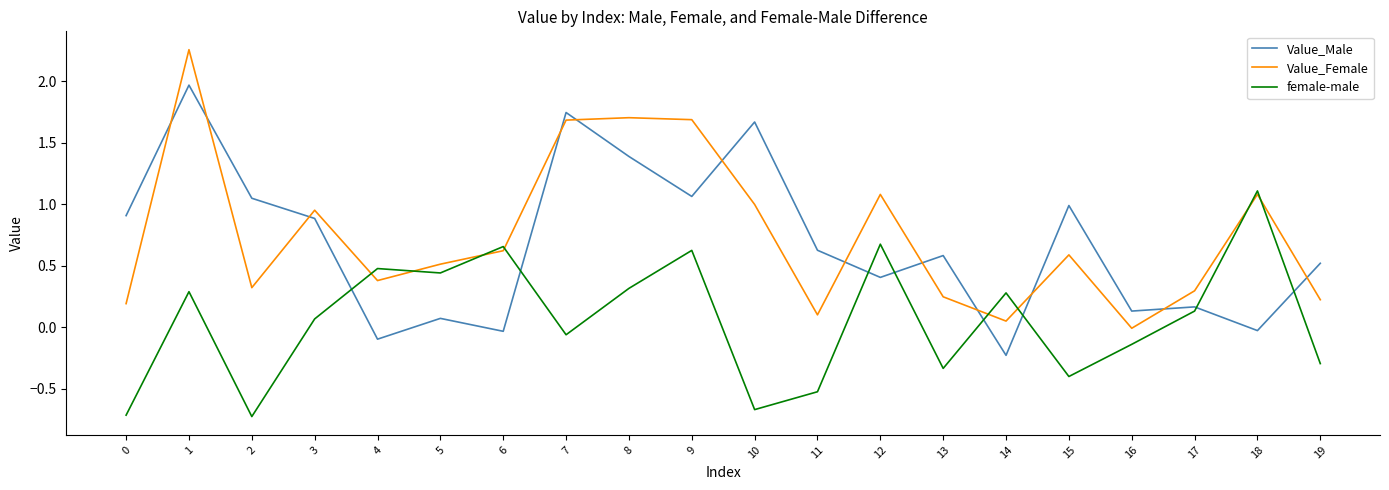

What is the sum of the female-male values at 14 and 6?

0.9